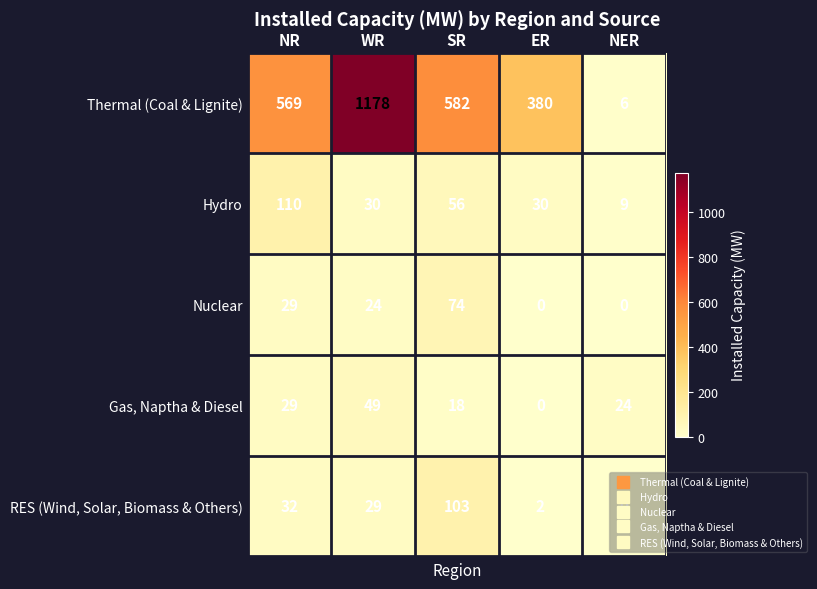

Which series has the largest range (max minus min)?

Thermal (Coal & Lignite)